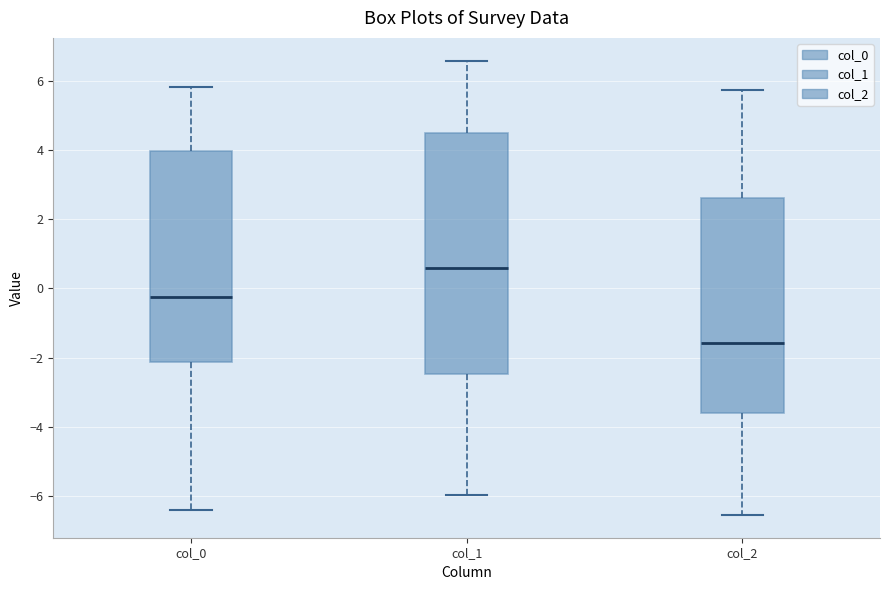

Reading left to right, transcribe this box plot: for each box, give where its median line is, the range the box spans, and where its two whiskers end, as read against the y-axis. The values are not printed on the chart, so give them approximately, as read against the axis.

col_0: median -0.2, box -2.2 to 4.0, whiskers -6.4 to 5.8
col_1: median 0.6, box -2.4 to 4.4, whiskers -6.0 to 6.6
col_2: median -1.6, box -3.6 to 2.6, whiskers -6.6 to 5.8